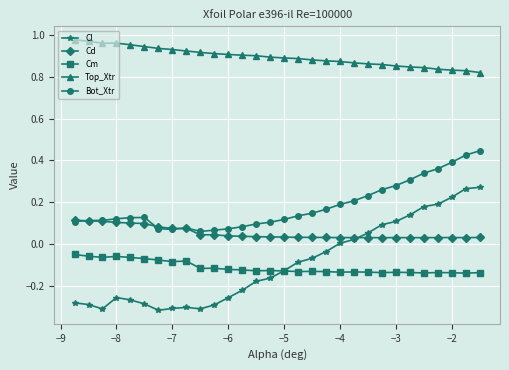

Which series has the widest spread of values?

Cl